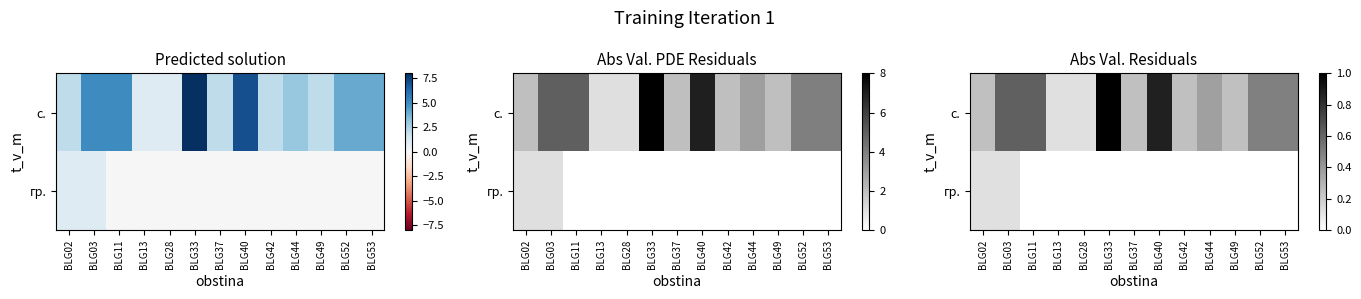

Count the number of categories in the chart.

13